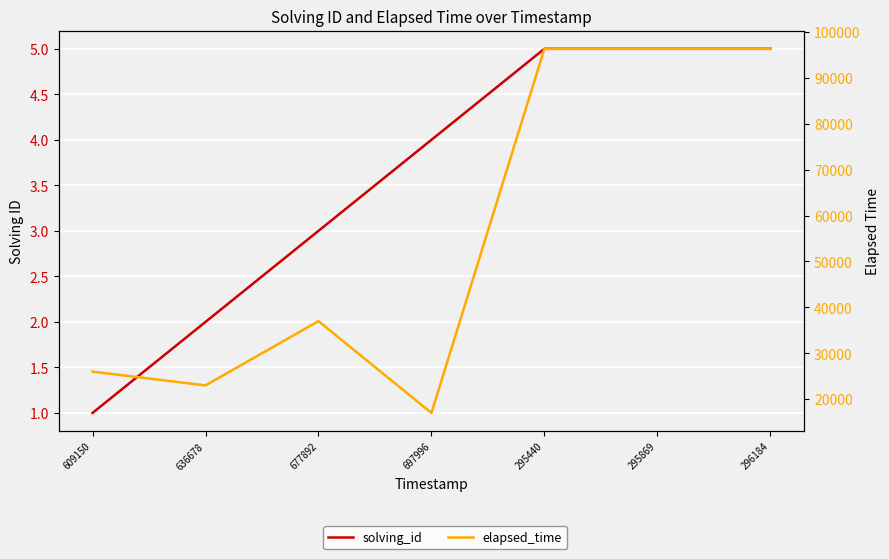

Rank the series by their average value, from highest to lowest.

elapsed_time, solving_id